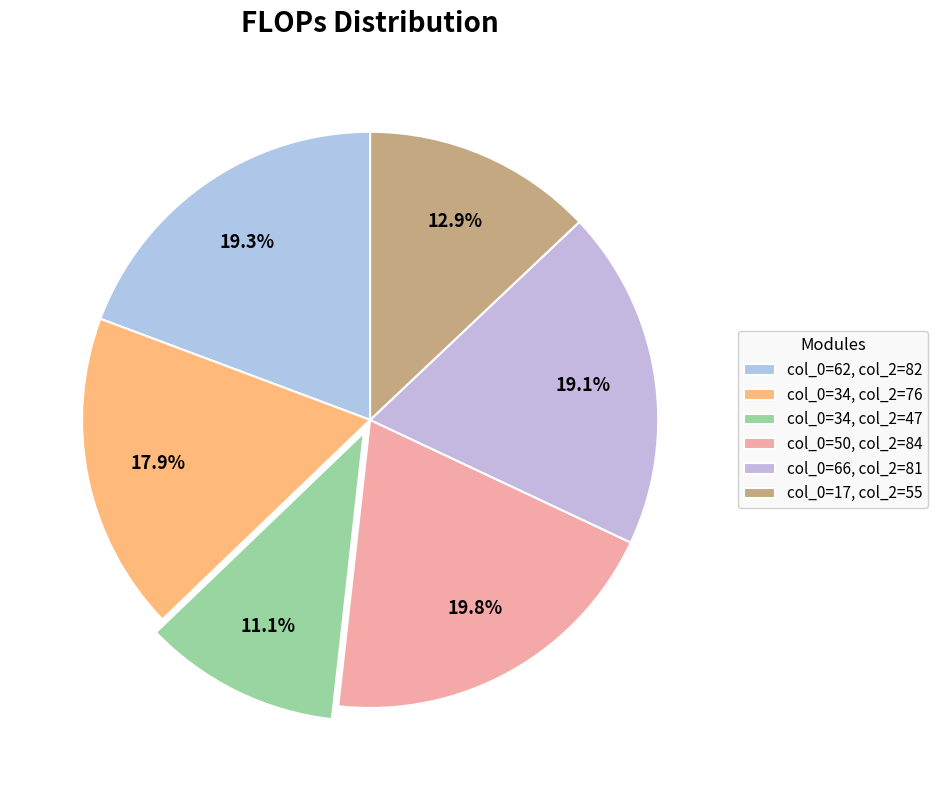

Is there a majority slice in this chart?

No